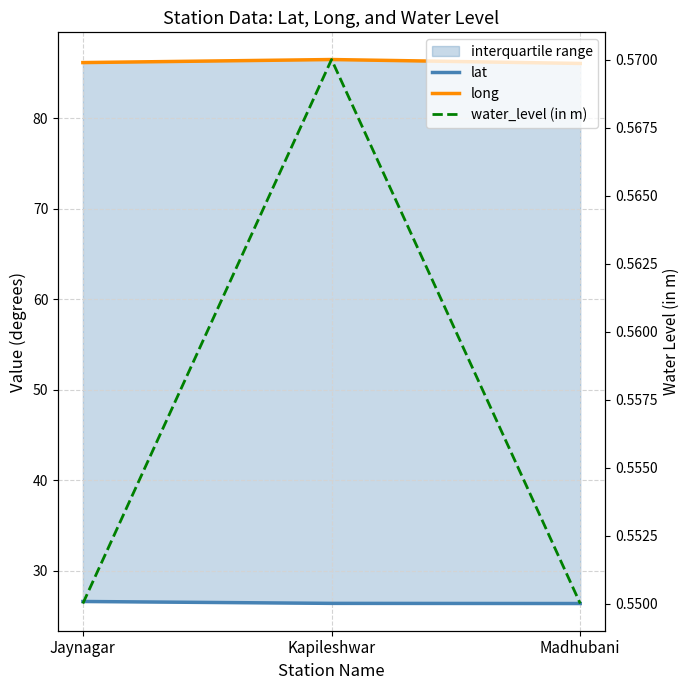

Reading right to left, what are all the values shown in this chart?

lat: 26.4	26.4	26.6
long: 86.1	86.5	86.2
water_level (in m): 0.6	0.6	0.6